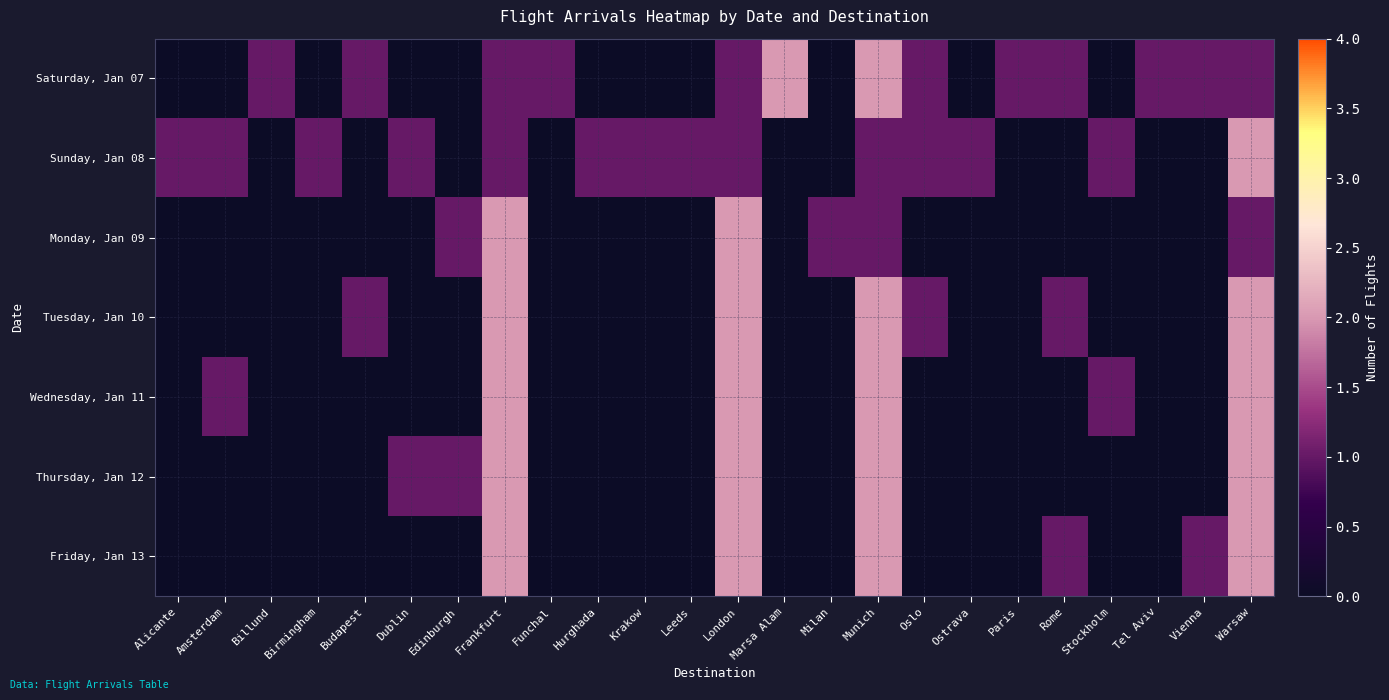

What is the spread (max minus min) of values at Ostrava?

1